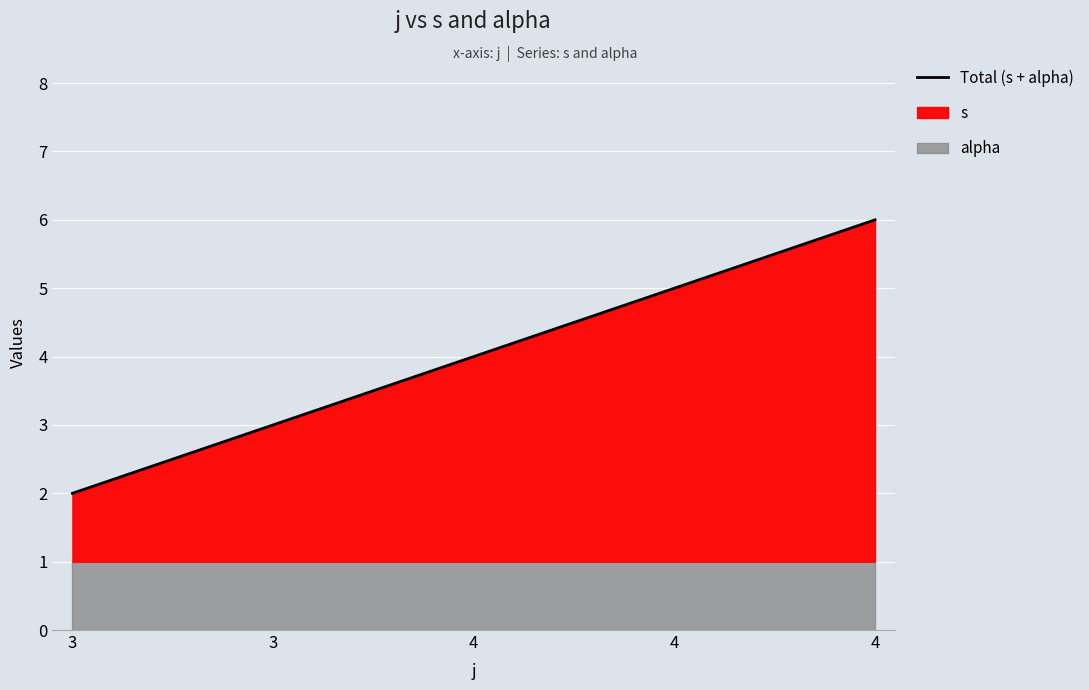

Which label corresponds to the smallest value in the chart?

3